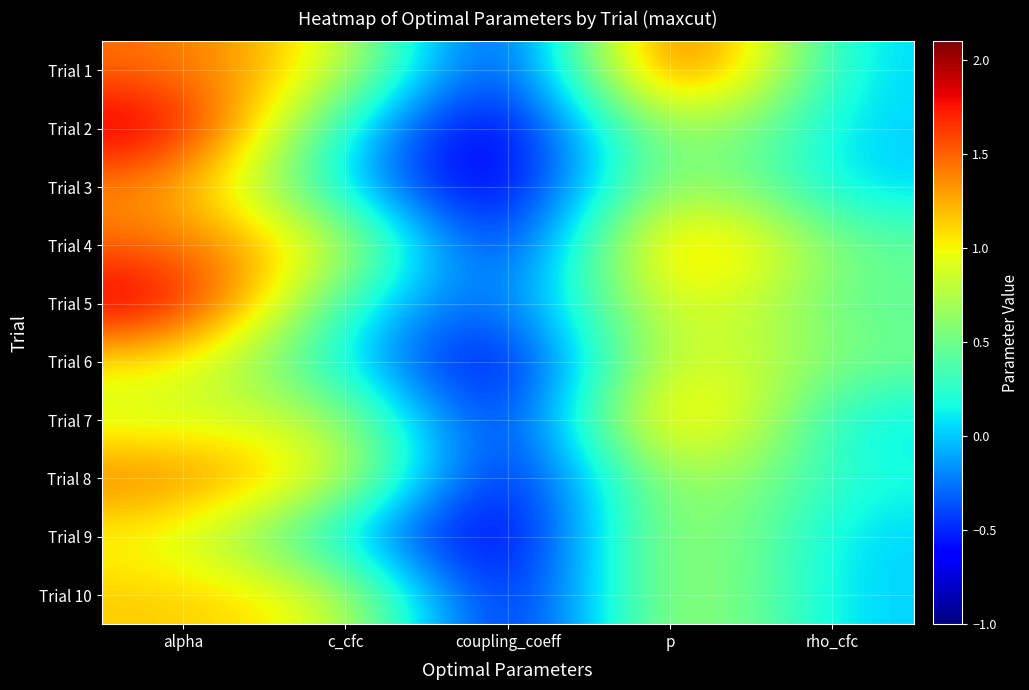

Reading left to right, extract all data points from this chart.

Trial 1: alpha=1.5	c_cfc=1.0	coupling_coeff=-1.0	p=2.1	rho_cfc=0.0
Trial 2: alpha=2.0	c_cfc=0.1	coupling_coeff=-1.0	p=1.0	rho_cfc=0.0
Trial 3: alpha=1.4	c_cfc=0.0	coupling_coeff=-1.0	p=1.0	rho_cfc=0.0
Trial 4: alpha=1.5	c_cfc=1.0	coupling_coeff=-1.0	p=1.7	rho_cfc=0.4
Trial 5: alpha=2.0	c_cfc=0.2	coupling_coeff=-0.5	p=1.2	rho_cfc=0.4
Trial 6: alpha=1.1	c_cfc=0.1	coupling_coeff=-1.0	p=1.2	rho_cfc=0.5
Trial 7: alpha=0.9	c_cfc=0.9	coupling_coeff=-1.0	p=1.7	rho_cfc=0.0
Trial 8: alpha=1.5	c_cfc=1.0	coupling_coeff=-1.0	p=1.0	rho_cfc=0.2
Trial 9: alpha=1.0	c_cfc=0.0	coupling_coeff=-1.0	p=1.0	rho_cfc=0.0
Trial 10: alpha=1.2	c_cfc=1.0	coupling_coeff=-1.0	p=1.0	rho_cfc=0.0